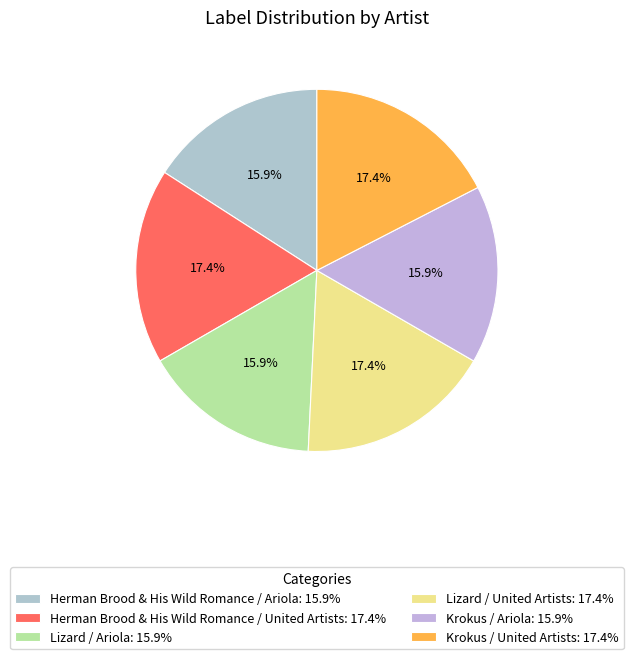

Count the number of slices in the pie.

6